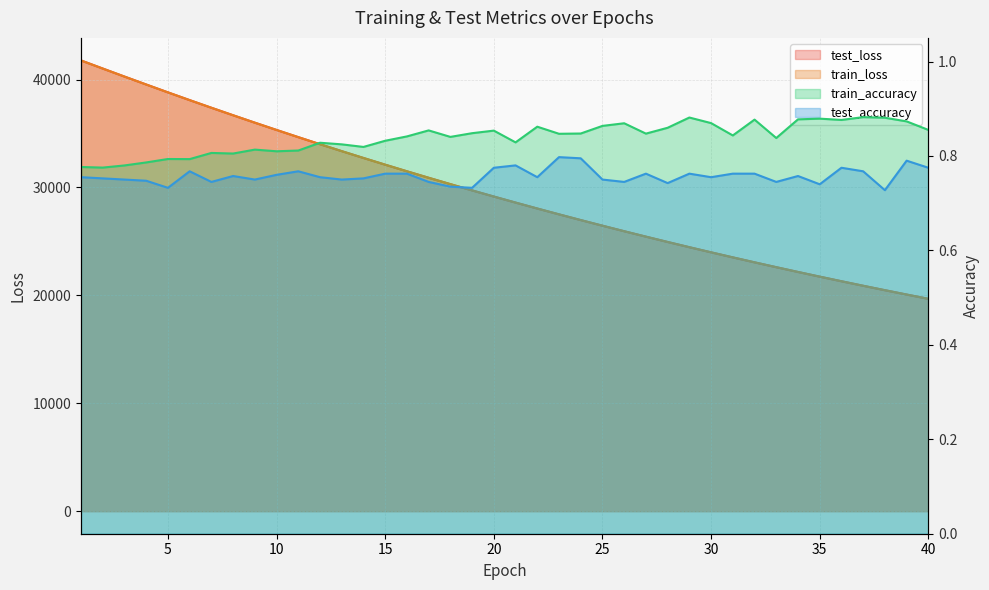

What is the average value of the train_accuracy series?

0.8